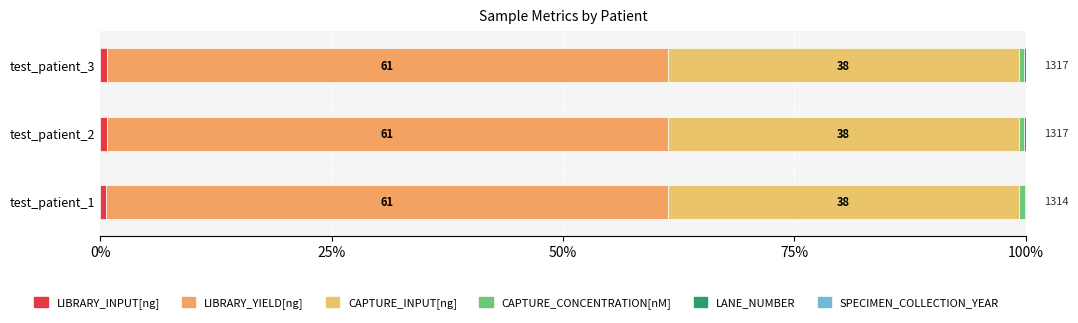

How many distinct data groups are displayed?

5